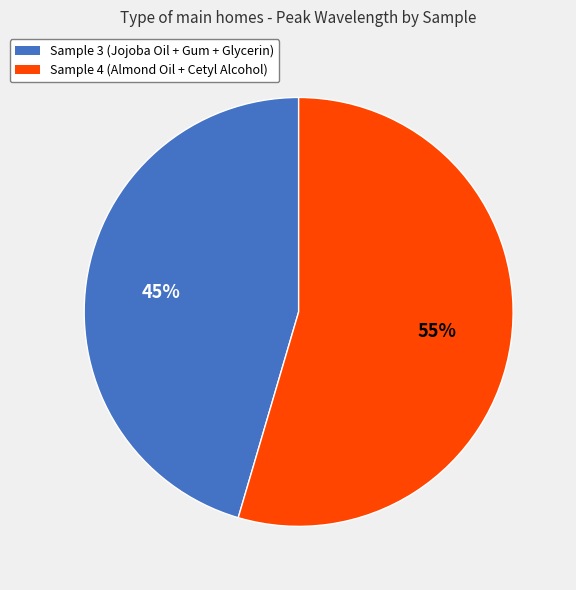

Rank the categories by value from highest to lowest.

Sample 4 (Almond Oil + Cetyl Alcohol), Sample 3 (Jojoba Oil + Gum + Glycerin)